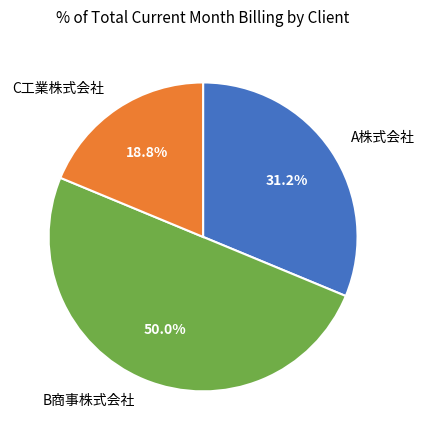

To the nearest percent, what percentage of the pie is B商事株式会社?

50%